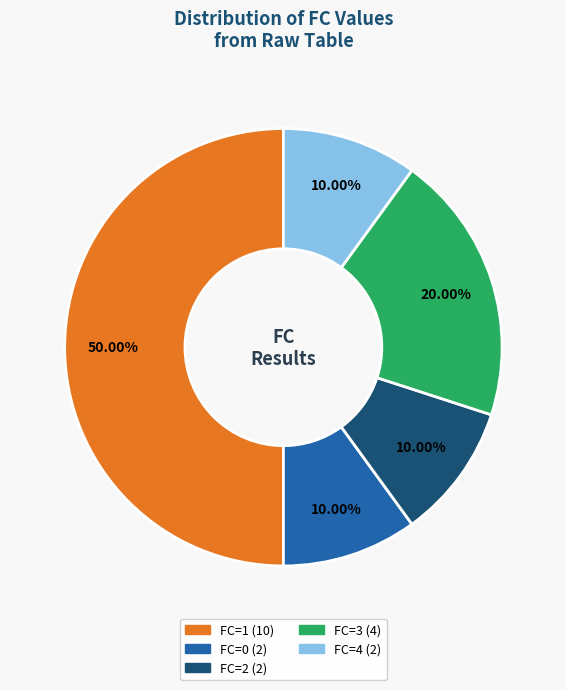

Do FC=3 and FC=0 together represent more than half of the pie?

No